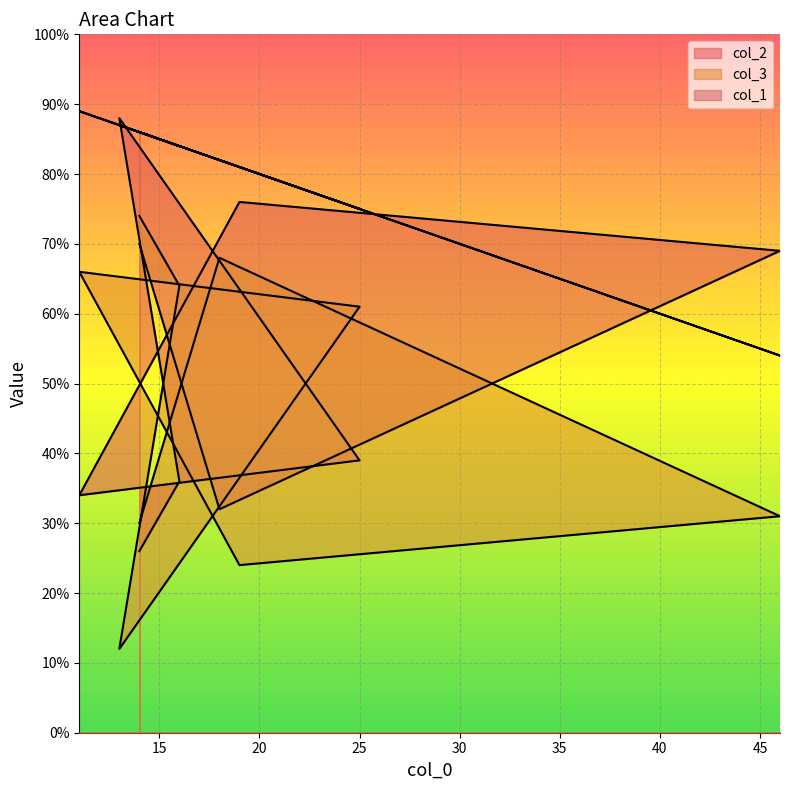

What is the difference between the maximum and second lowest values in the col_2 series?

56